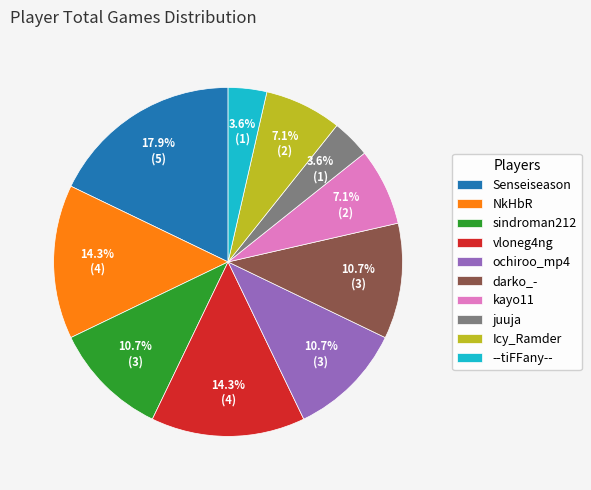

How many segments does this pie chart have?

10